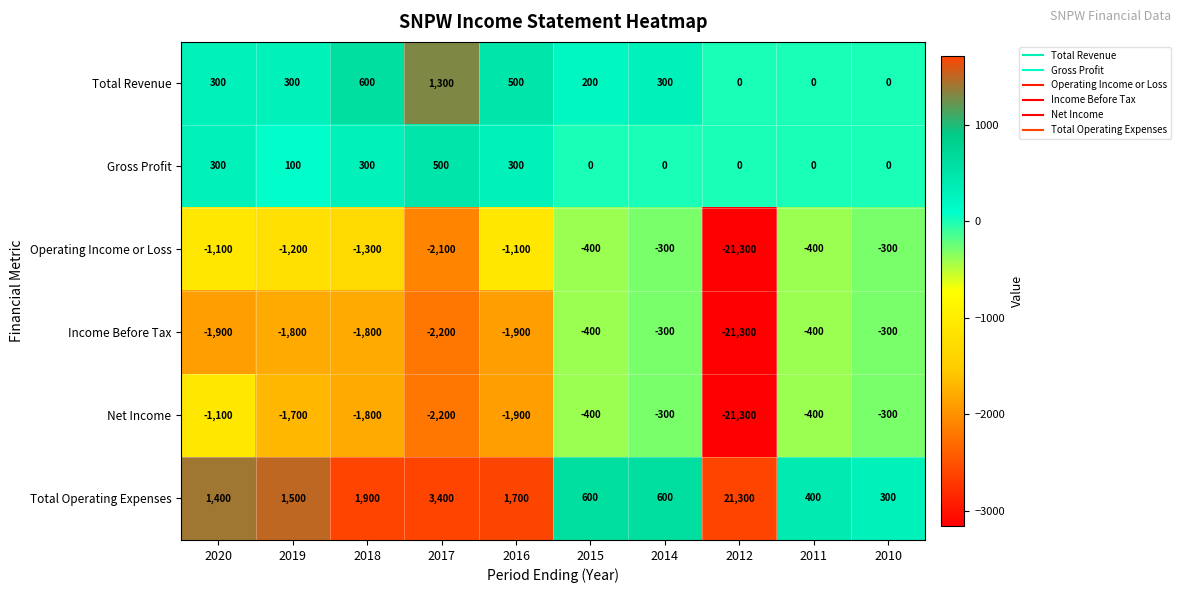

At which category is the sum across all series the highest?

2014